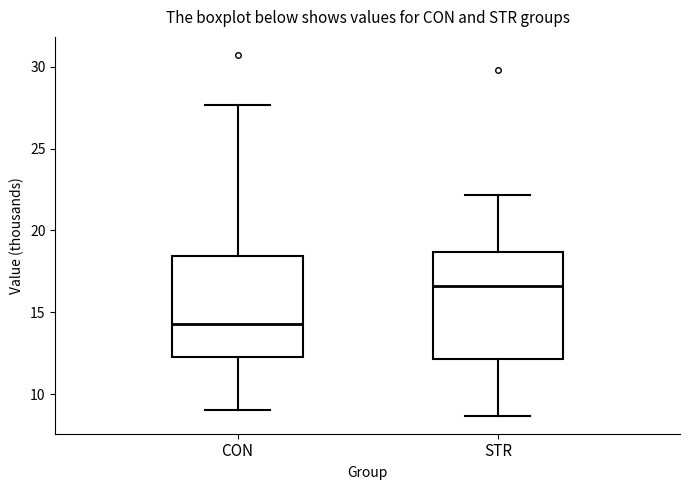

Which box's median line is the highest?

STR